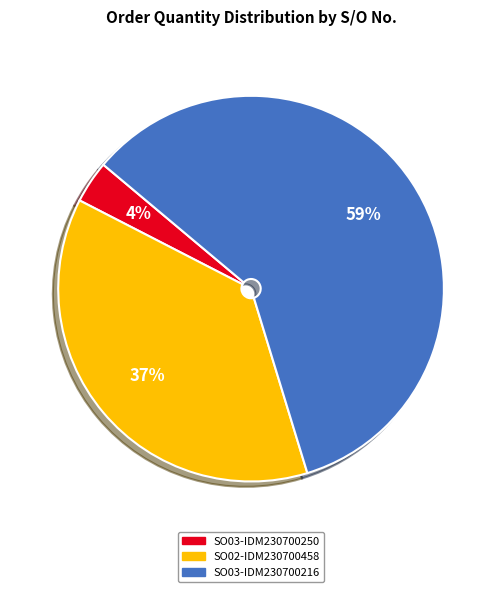

To the nearest percent, what portion does SO03-IDM230700250 represent?

4%